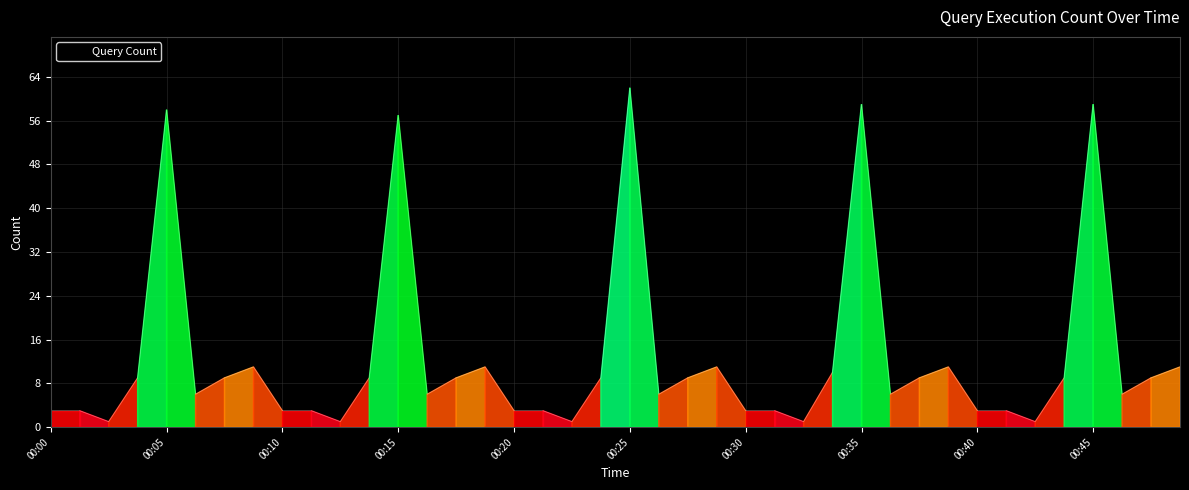

What is the maximum value shown in the chart?

62